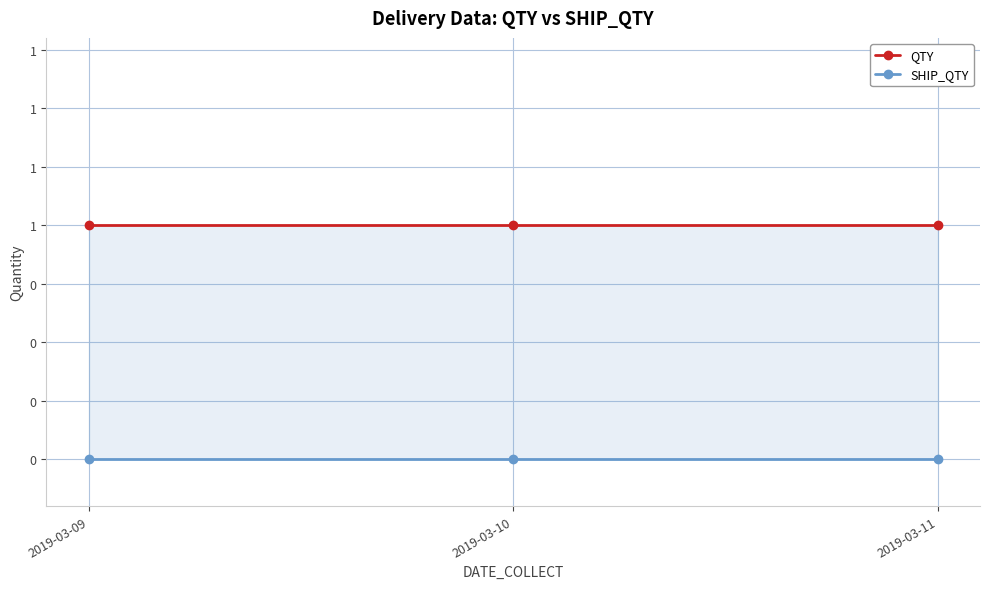

What are all the series names shown in the legend?

QTY, SHIP_QTY